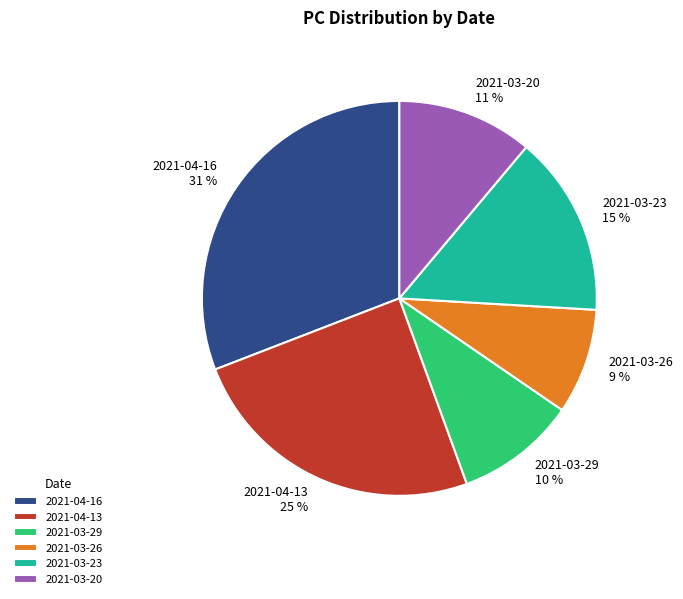

To the nearest percent, what is the difference between the largest and smallest slice percentages?

22%